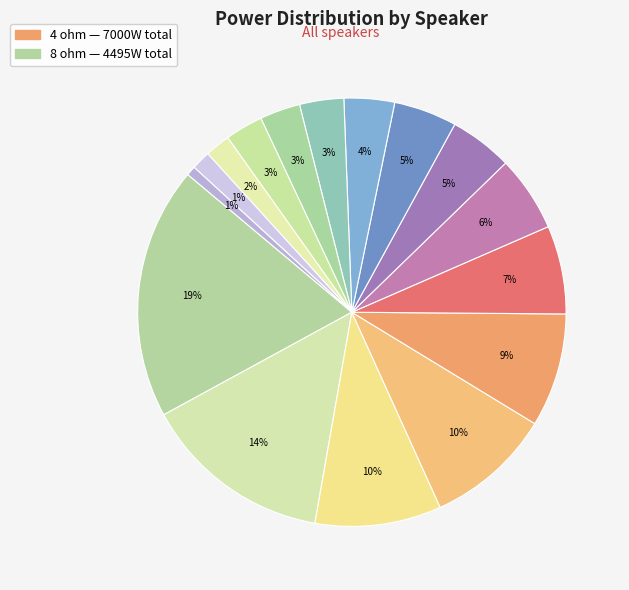

Count the number of slices in the pie.

16